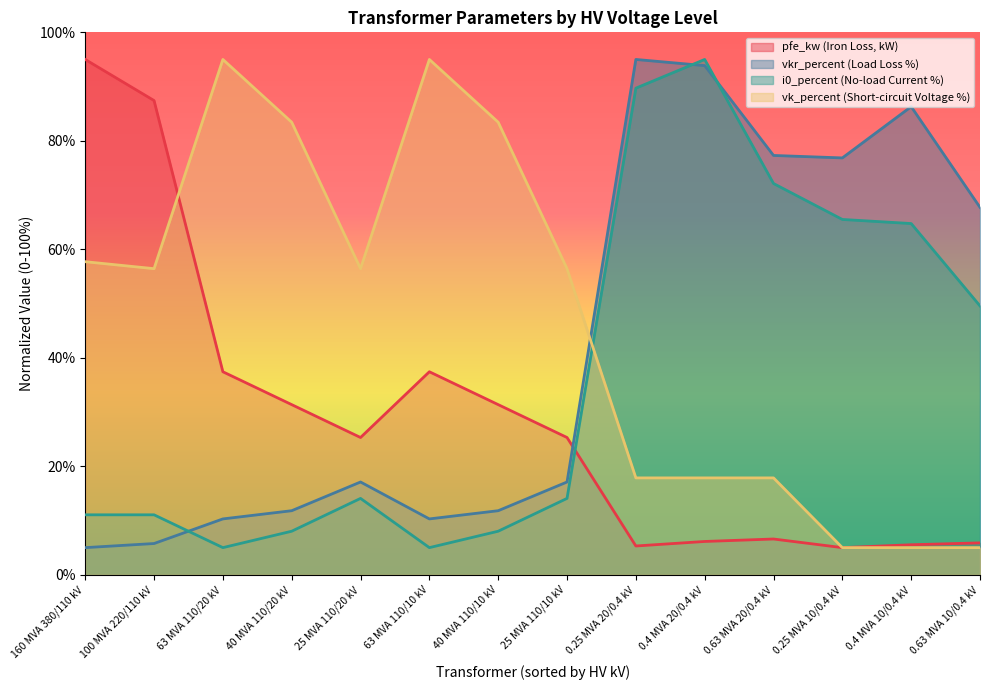

What is the difference between the maximum and minimum values in the vk_percent series?

90.0